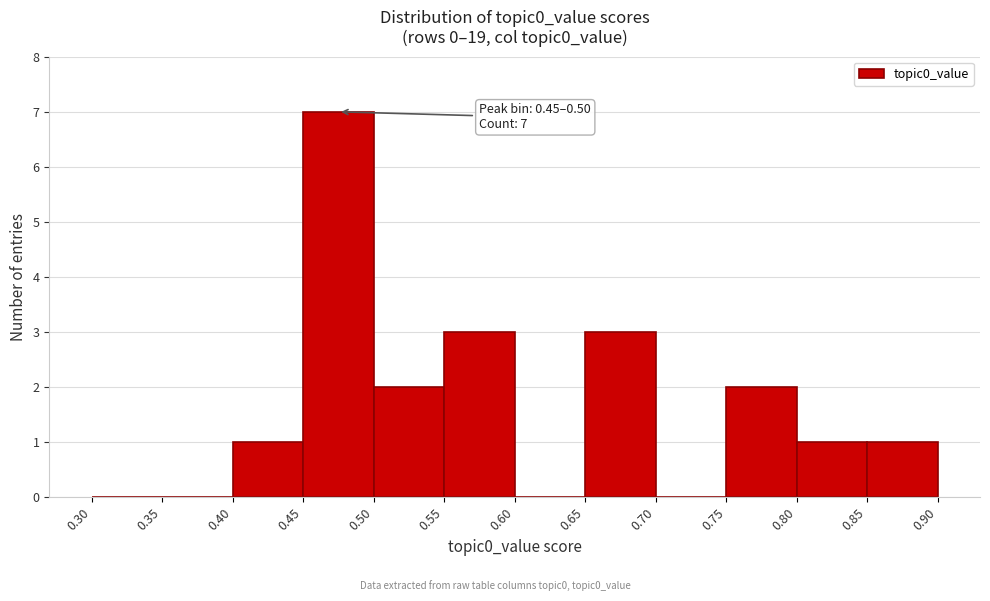

Which range on the x-axis has the tallest bar?

0.45 to 0.50